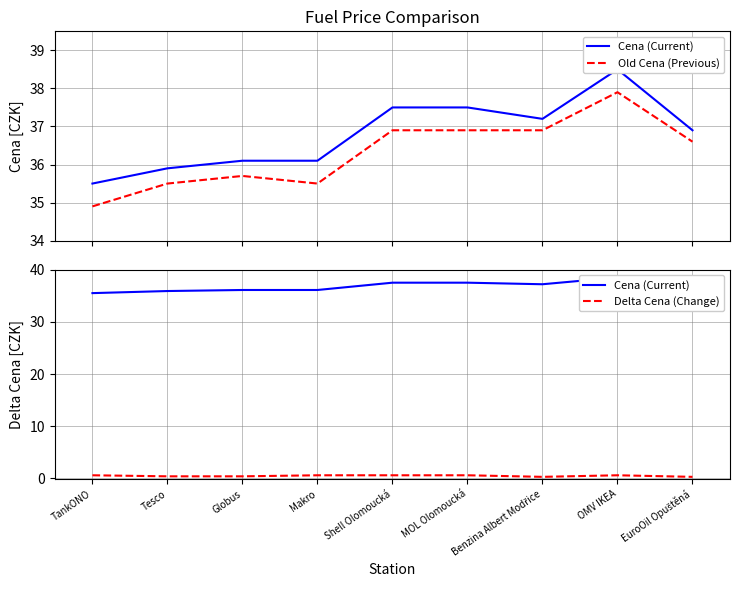

Which series changed the most between TankONO and Makro?

Cena (Current)